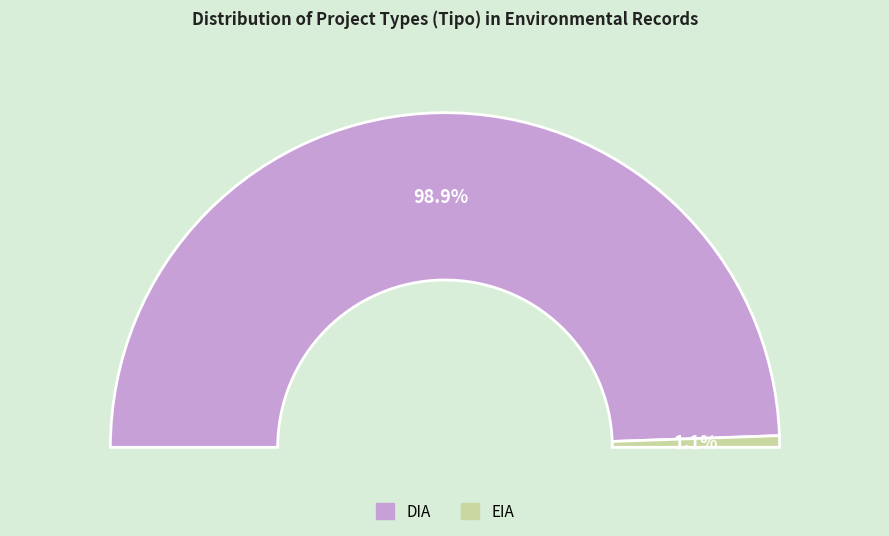

To the nearest percent, what is the combined percentage of DIA and EIA?

100%